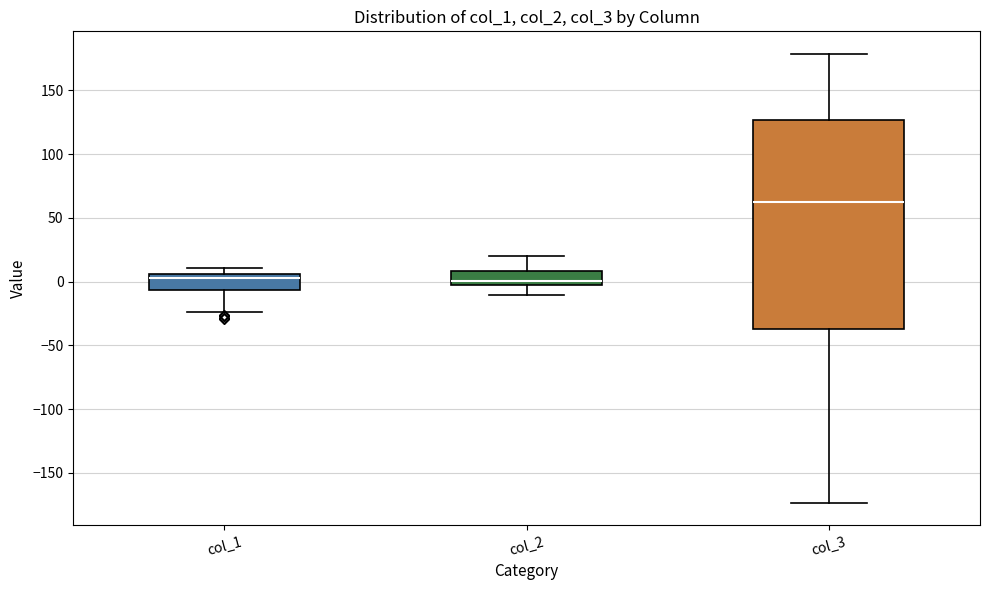

Reading left to right, transcribe this box plot: for each box, give where its median line is, the range the box spans, and where its two whiskers end, as read against the y-axis. The values are not printed on the chart, so give them approximately, as read against the axis.

col_1: median 5 (just below the box's upper edge), box -5 to 5, whiskers -25 to 10
col_2: median 0, box -5 to 10, whiskers -10 to 20
col_3: median 60, box -40 to 125, whiskers -175 to 180